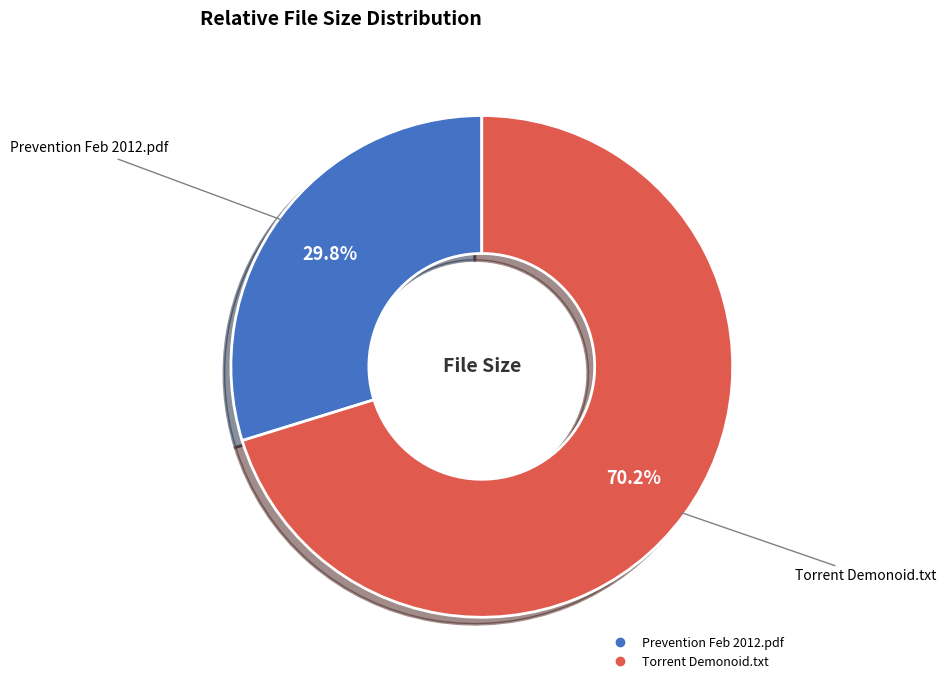

Does any single category account for the majority?

Yes